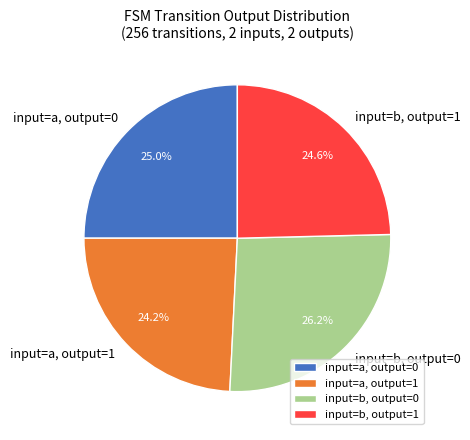

What is the largest slice in the pie chart?

input=b, output=0